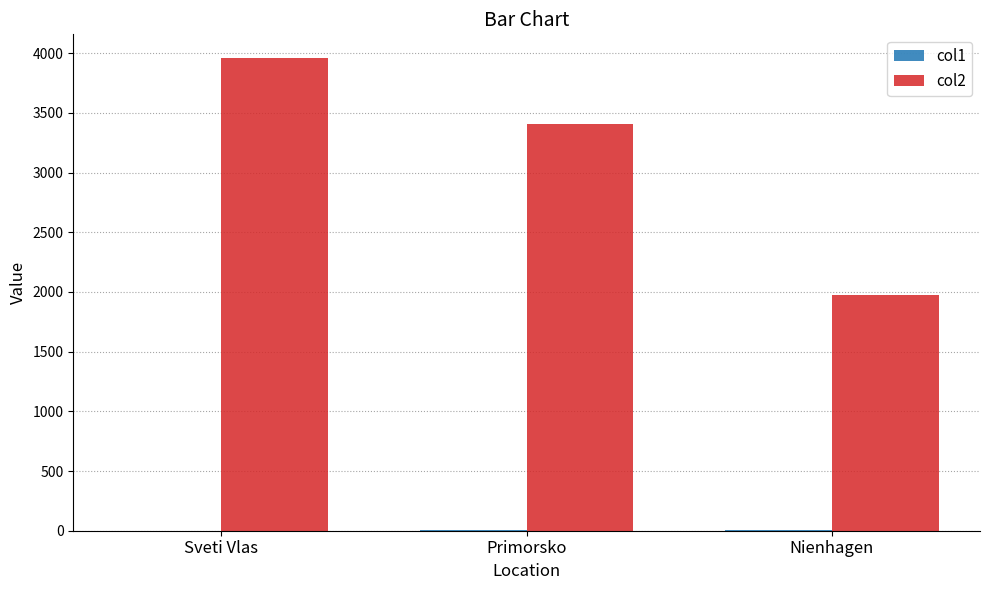

What is the spread (max minus min) of values at Primorsko?

3401